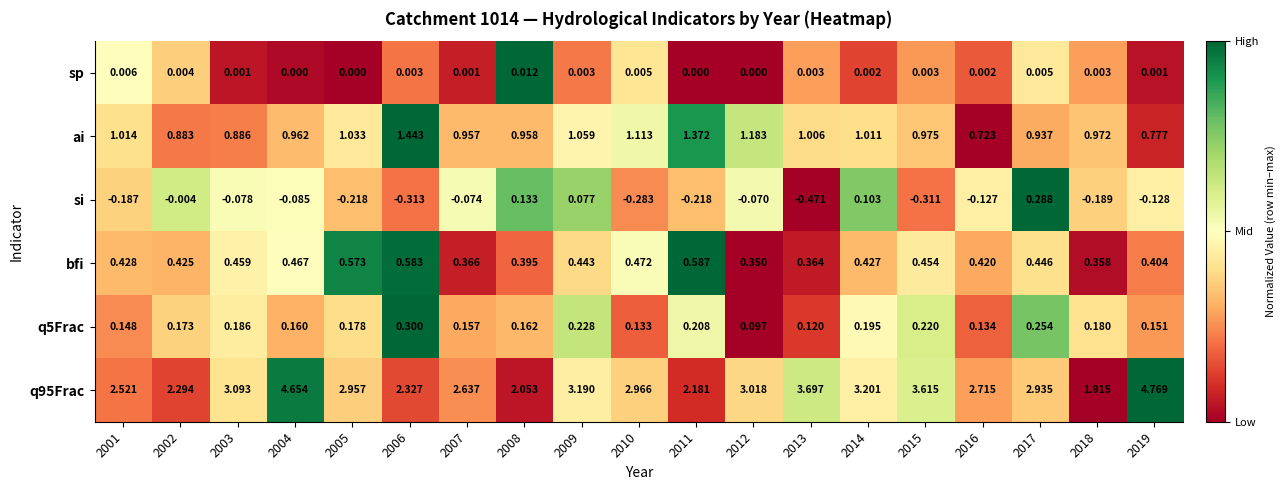

Between 2002 and 2006, which series saw the biggest shift?

ai